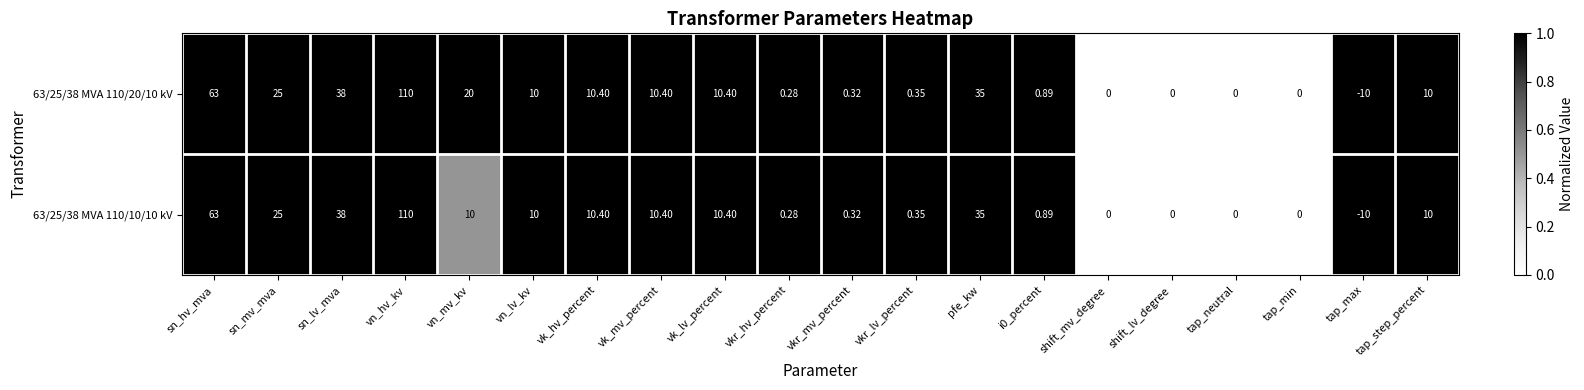

At which label is 63/25/38 MVA 110/20/10 kV closest to 50?

sn_lv_mva